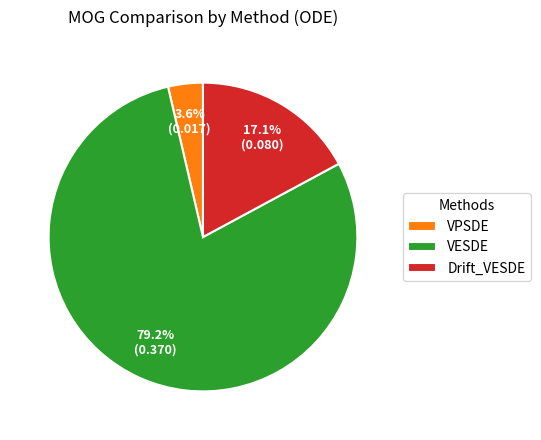

What is the largest slice in the pie chart?

VESDE